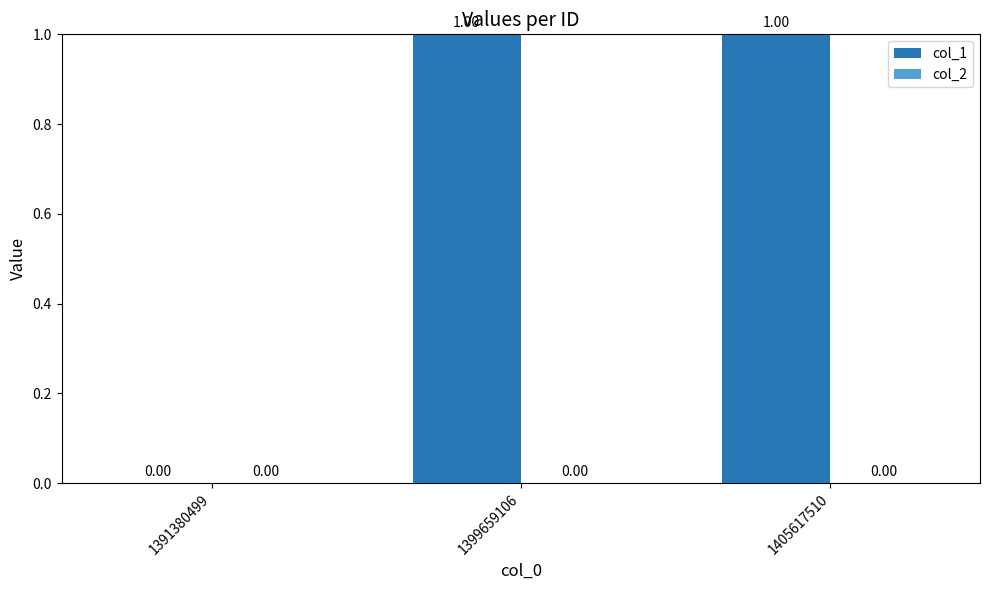

What is the ratio of the value at 1405617510 to the value at 1399659106?

1.0